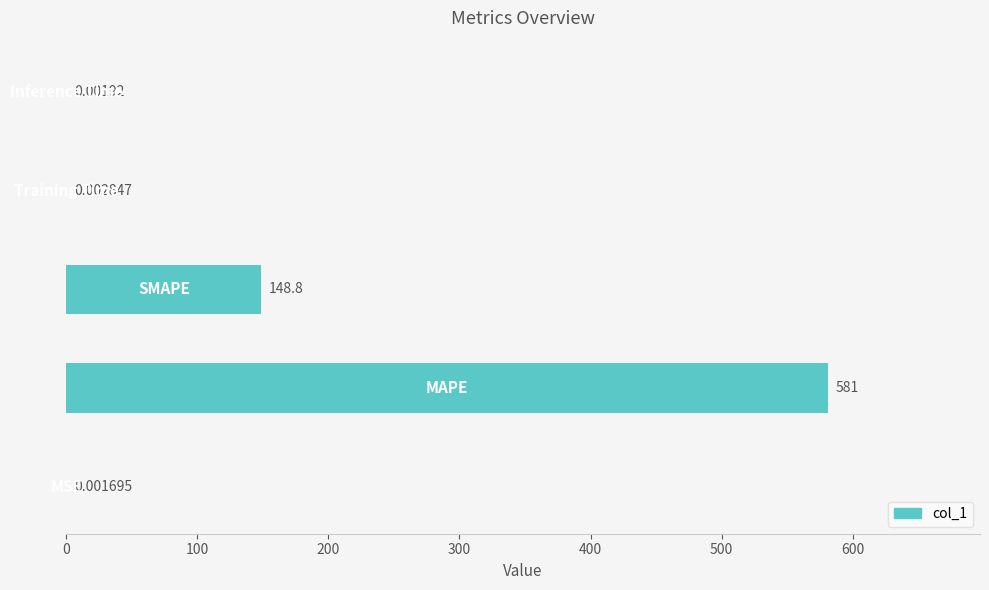

What is the greatest value displayed?

581.0